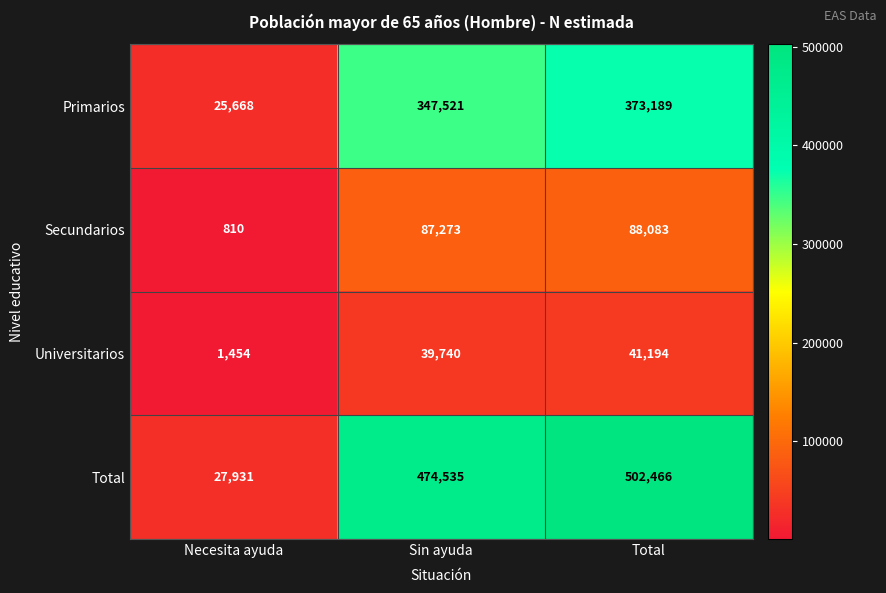

The Secundarios series shows 130302 at Total. True or false?

False